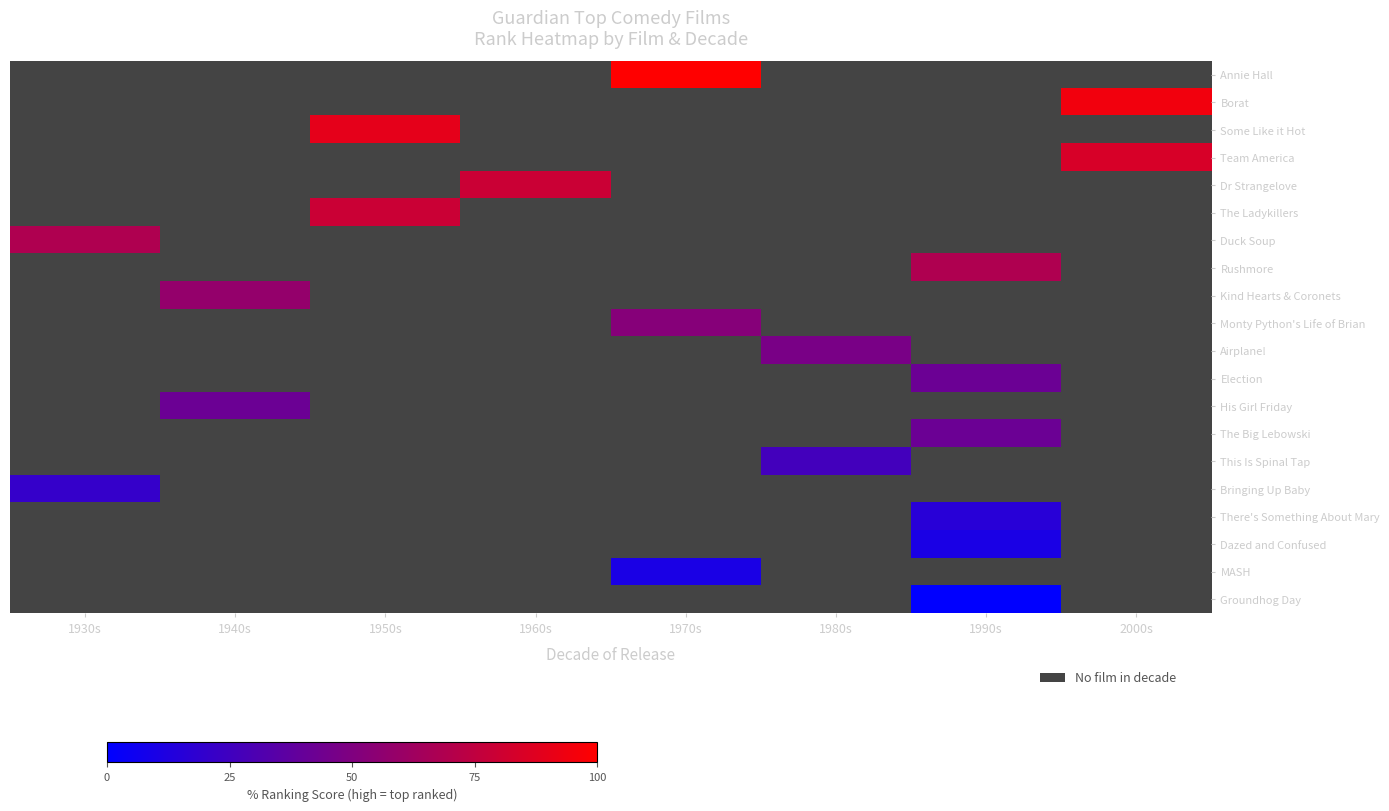

Which category has the highest value across all series?

1970s